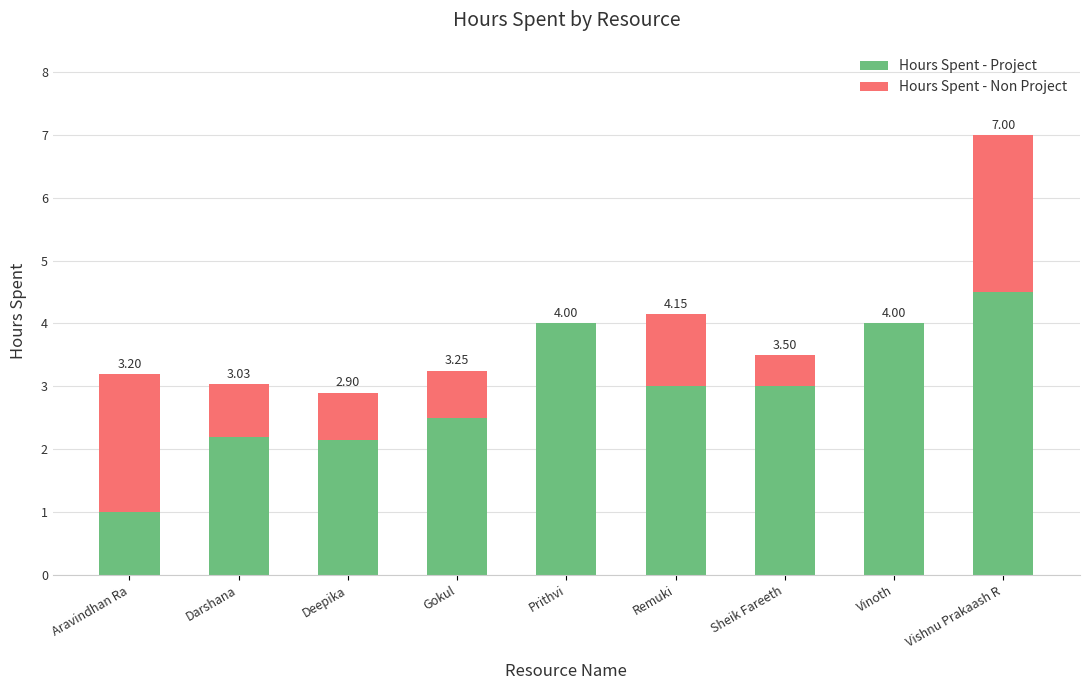

What are all the series names shown in the legend?

Hours Spent - Project, Hours Spent - Non Project